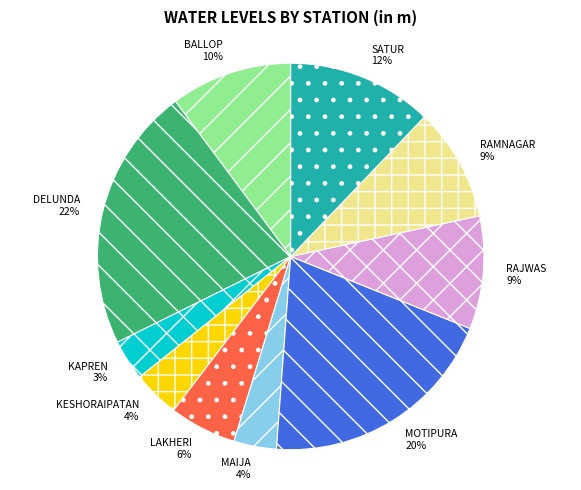

Is it true that KESHORAIPATAN is 4% of the pie?

True